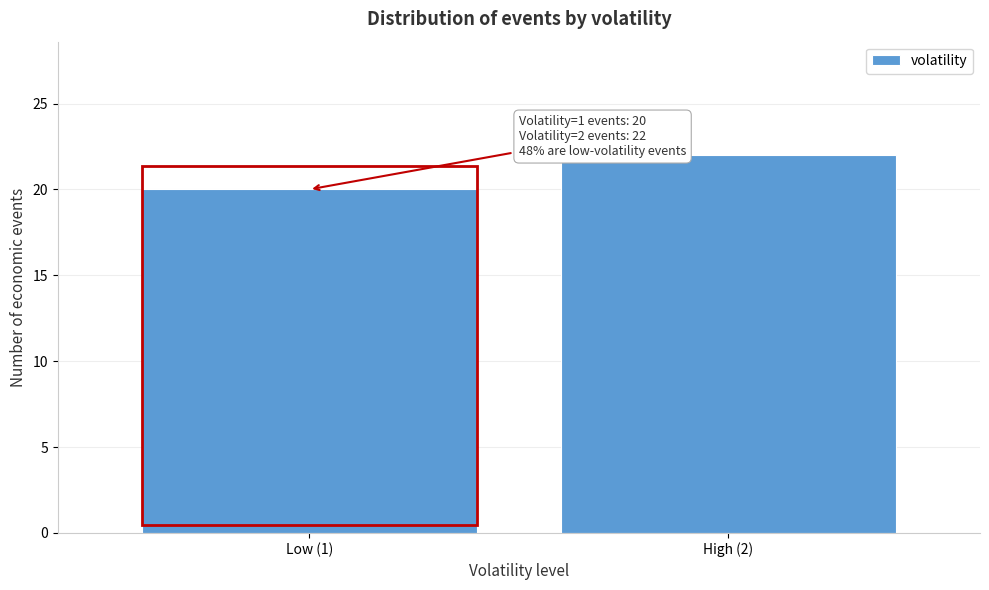

Reading right to left, what are all the values shown in this chart?

22	20